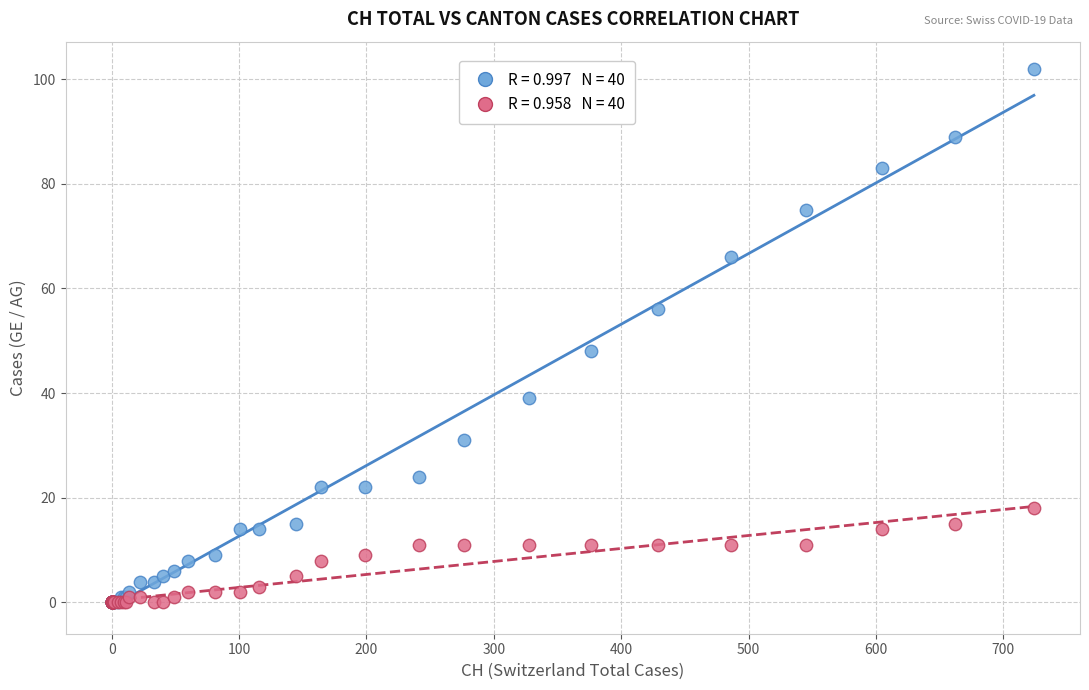

Across all series, what Y value is closest to 51?

48